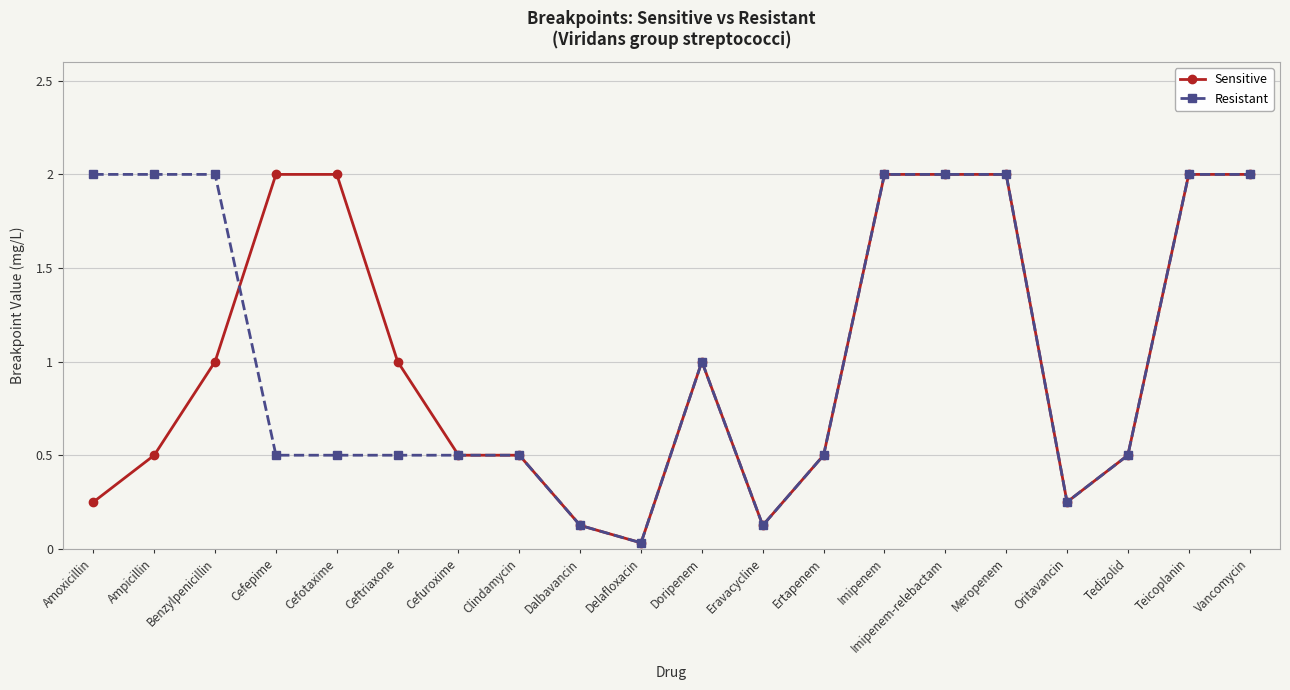

What is the maximum value shown in the chart?

2.0